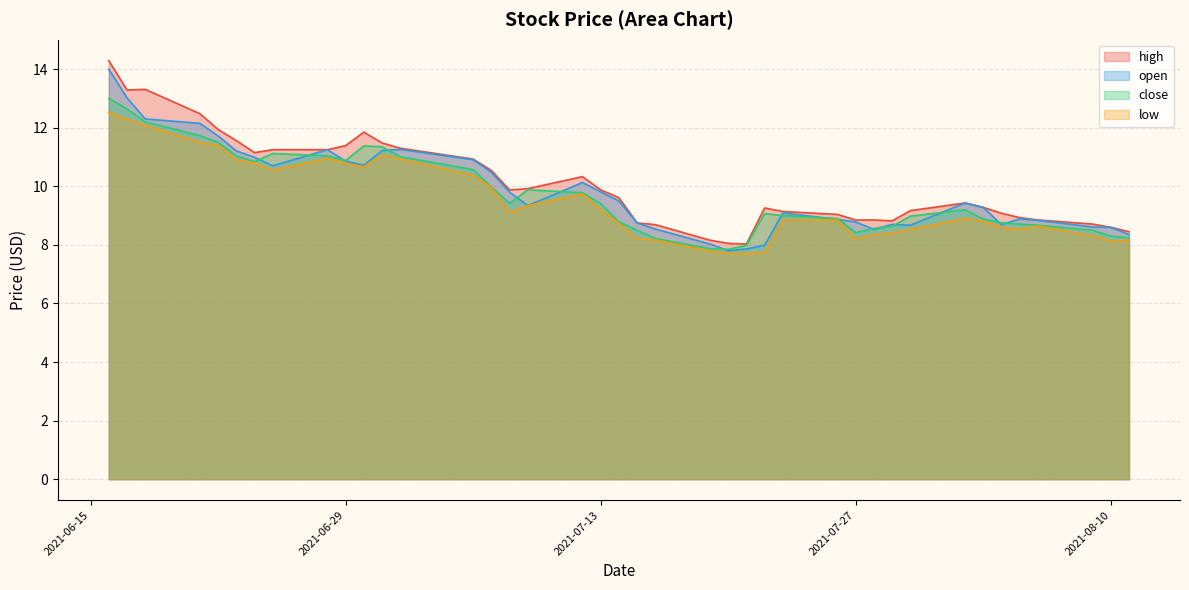

Which category has the lowest value in the close series?

2021-07-20